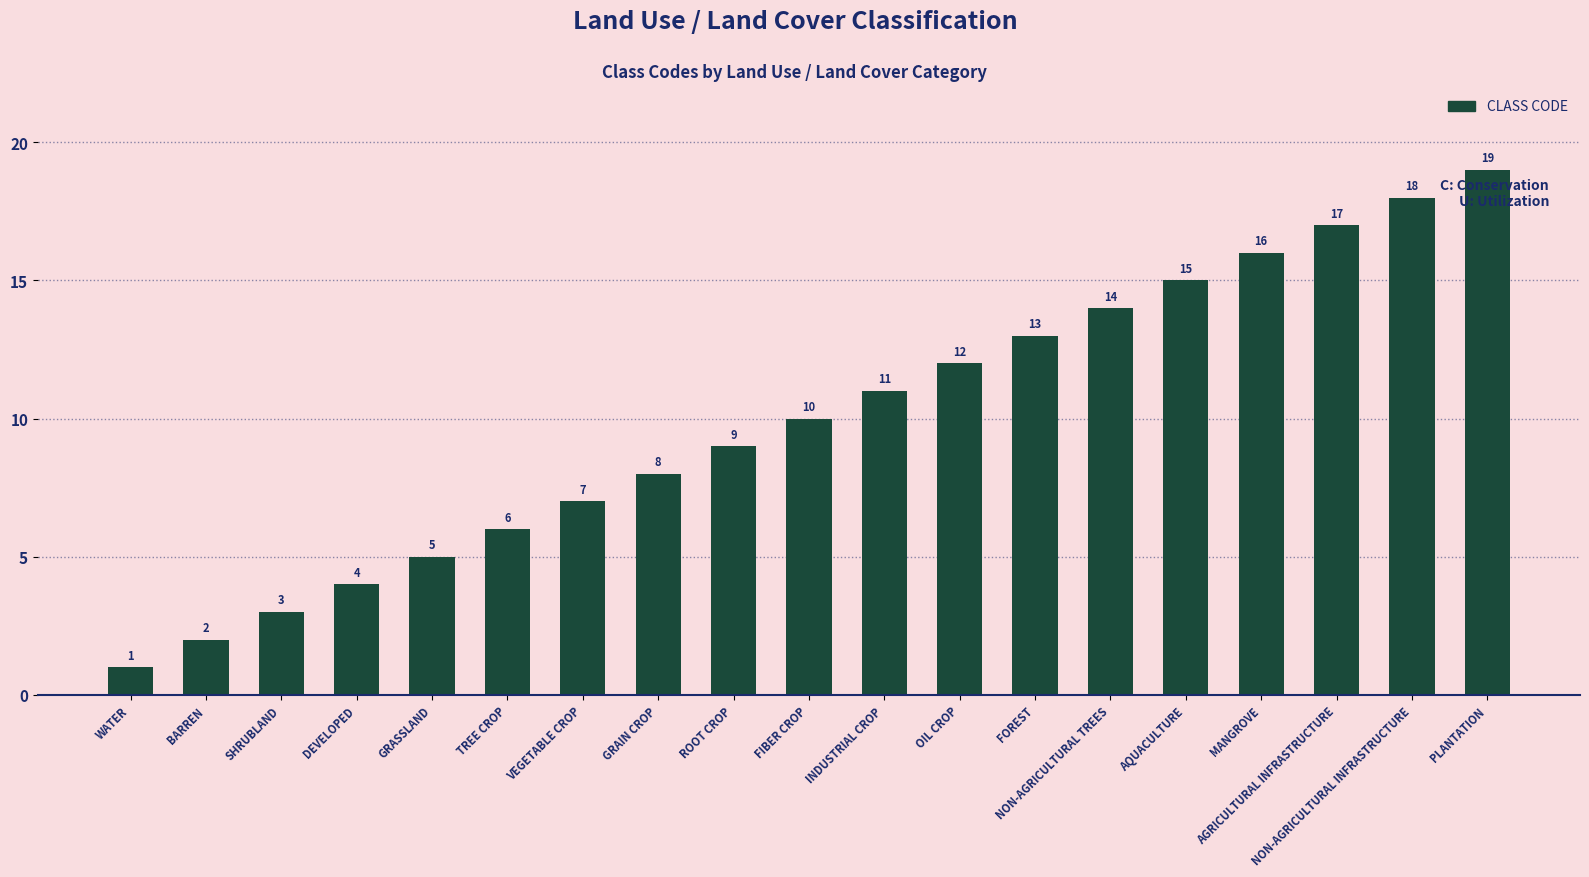

What is the sum of the values at GRASSLAND and BARREN?

7